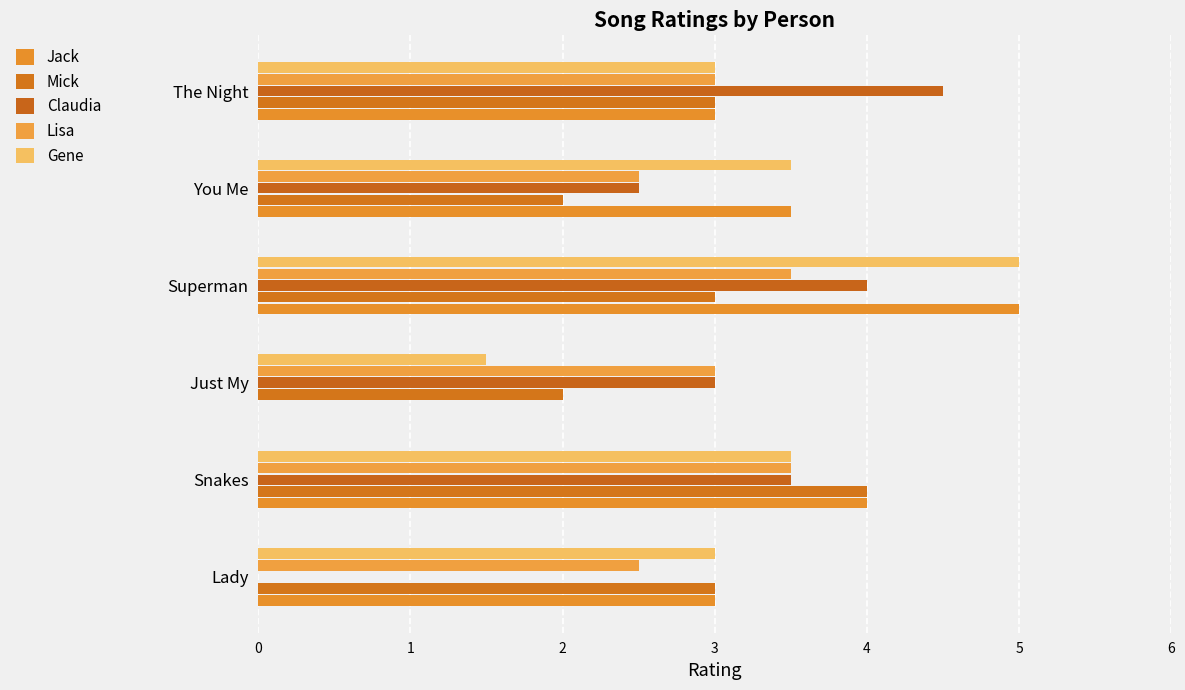

How many categories are shown in the chart?

6